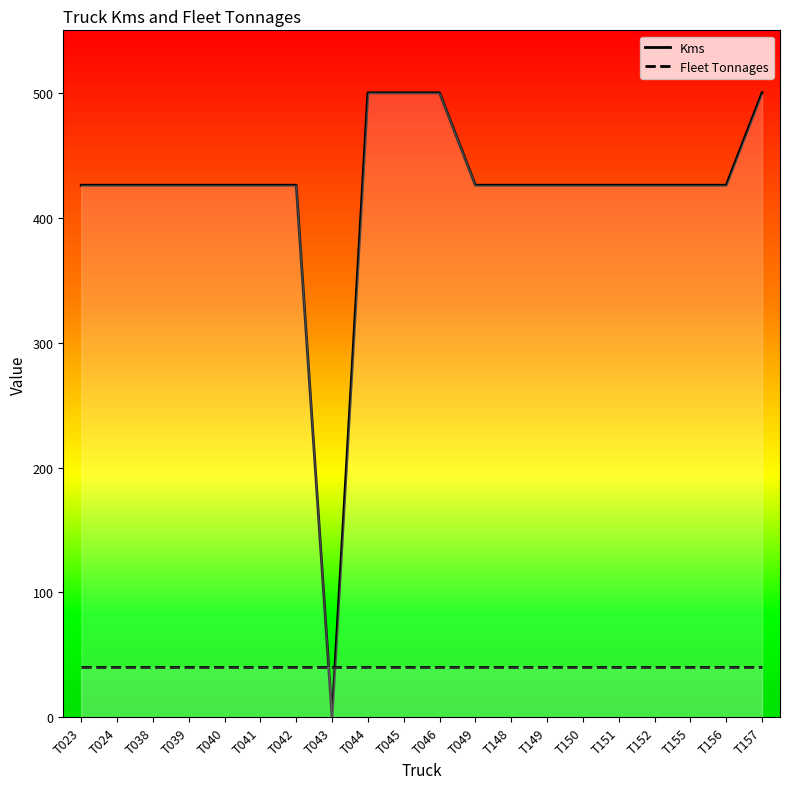

Reading left to right, transcribe all the data shown in this chart.

Kms: T023=426	T024=426	T038=426	T039=426	T040=426	T041=426	T042=426	T043=0	T044=500	T045=500	T046=500	T049=426	T148=426	T149=426	T150=426	T151=426	T152=426	T155=426	T156=426	T157=500
Fleet Tonnages: T023=40	T024=40	T038=40	T039=40	T040=40	T041=40	T042=40	T043=40	T044=40	T045=40	T046=40	T049=40	T148=40	T149=40	T150=40	T151=40	T152=40	T155=40	T156=40	T157=40